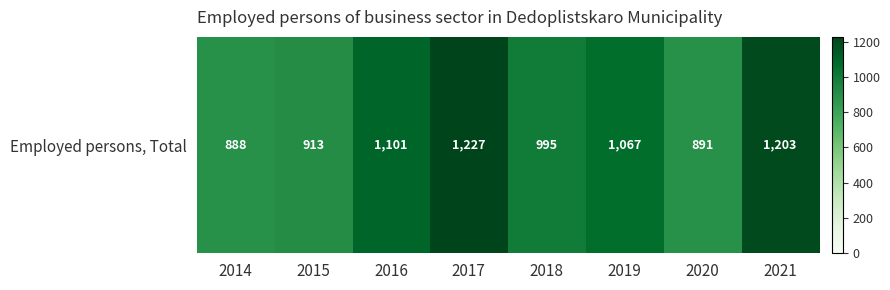

What is the change in value from 2018 to 2020?

-104.0